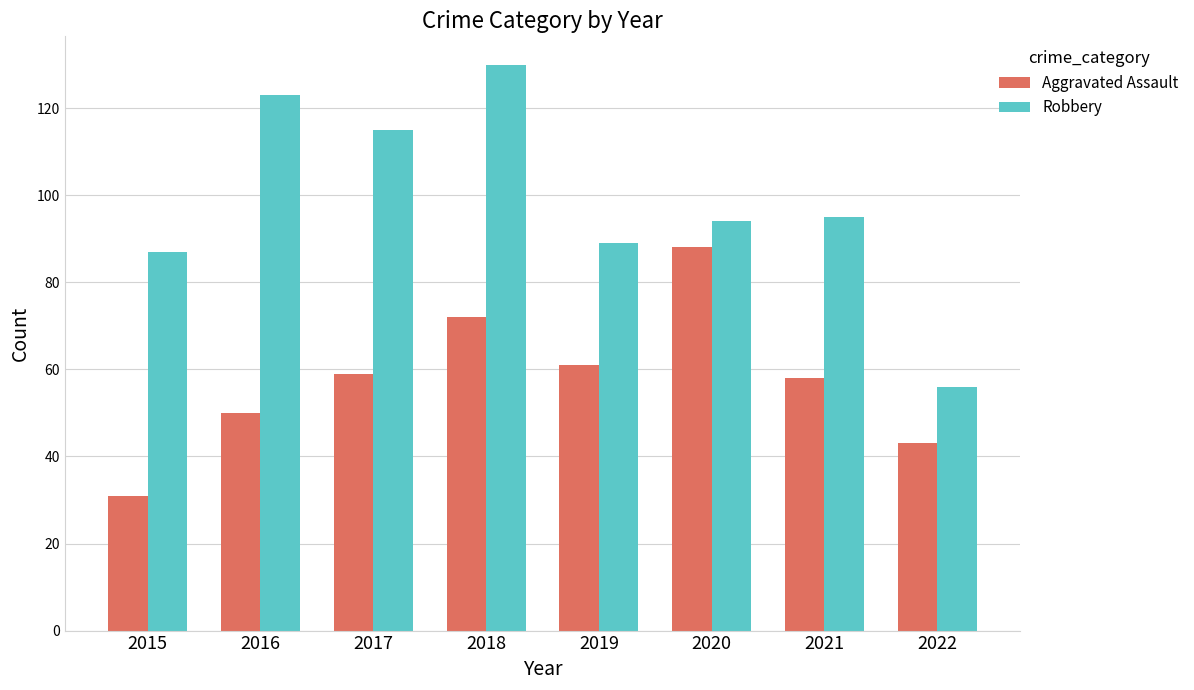

Where does the Robbery series first go above 95?

2016